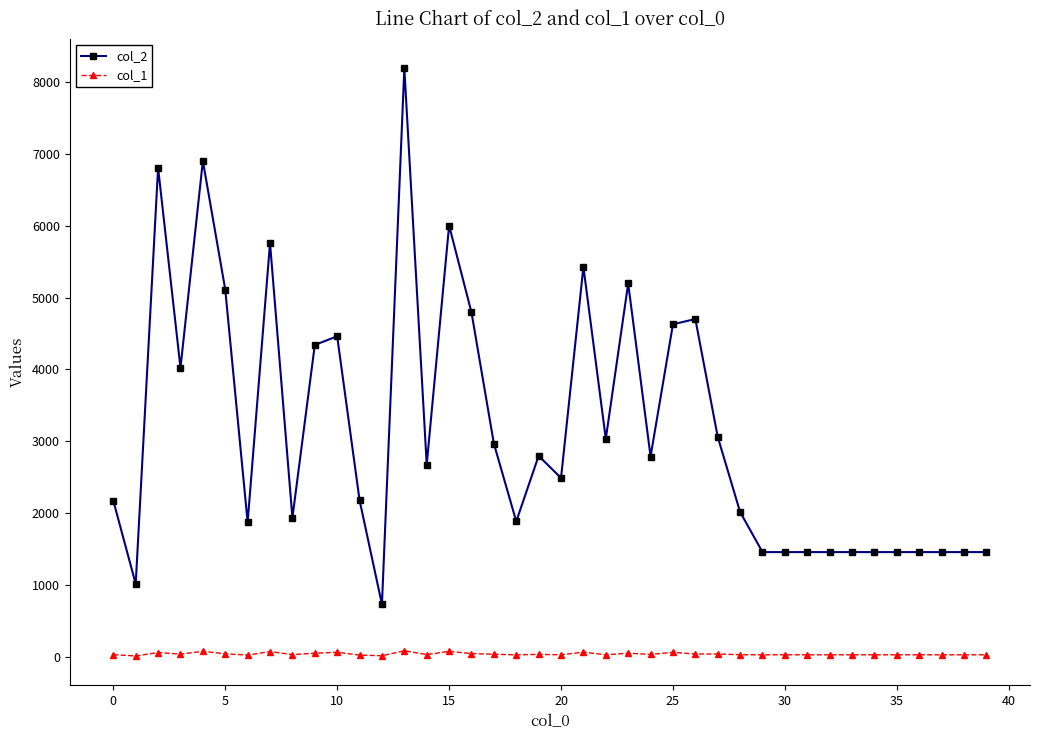

List the series in order of their overall mean, highest first.

col_2, col_1